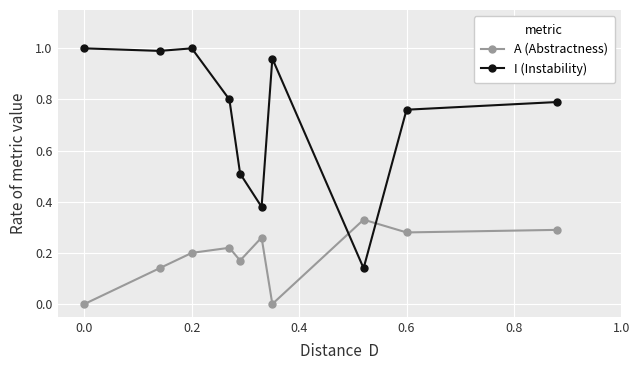

True or false: A (Abstractness) has more than 0 interior local peaks.

True